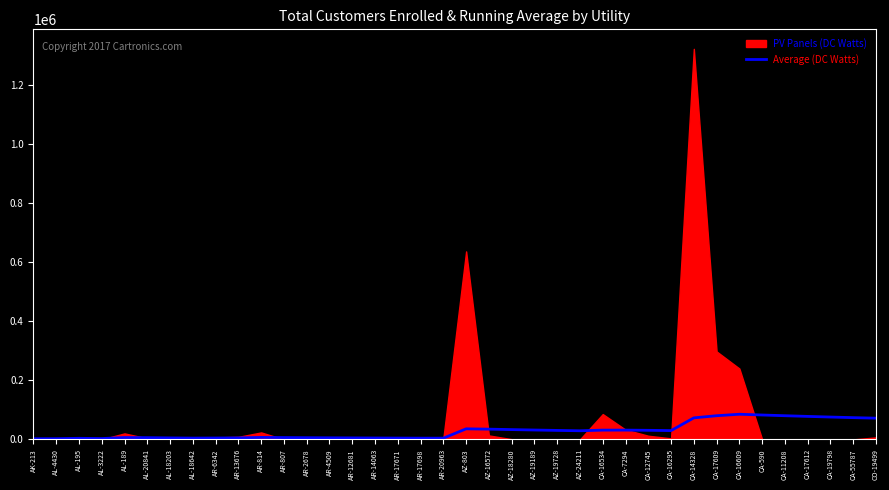

True or false: the data shows 6035.5 at AR-17698.

False